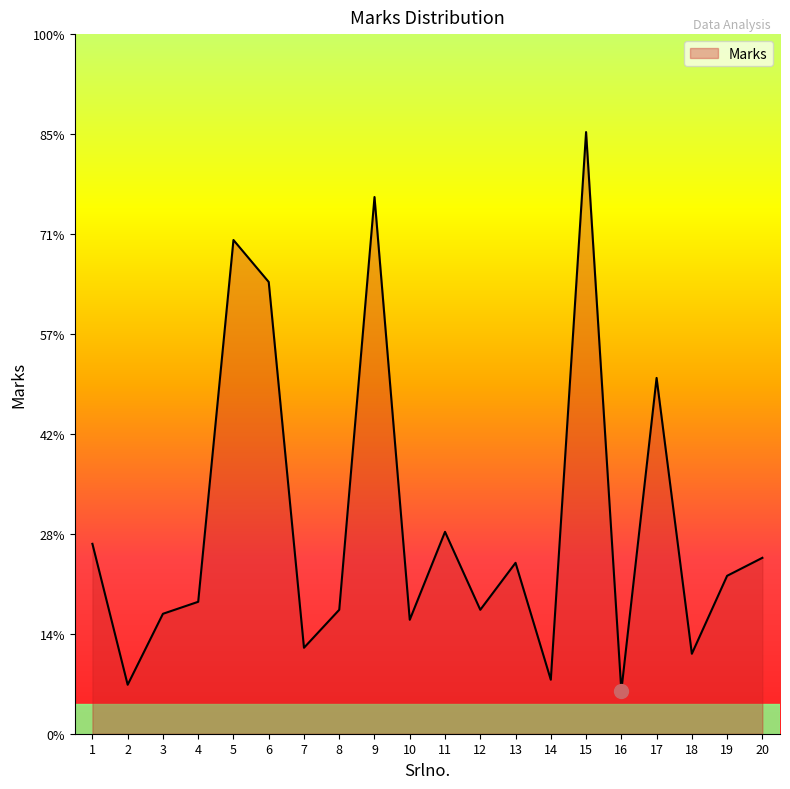

Is this an area chart (filled region under the line)?

Yes